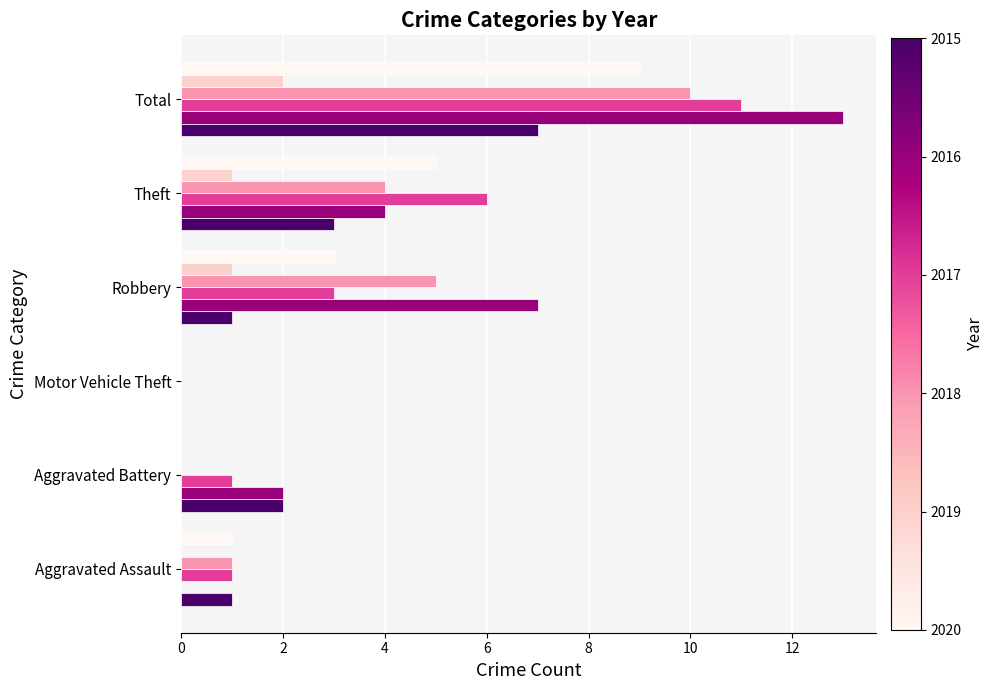

At which category is the sum across all series the highest?

Total